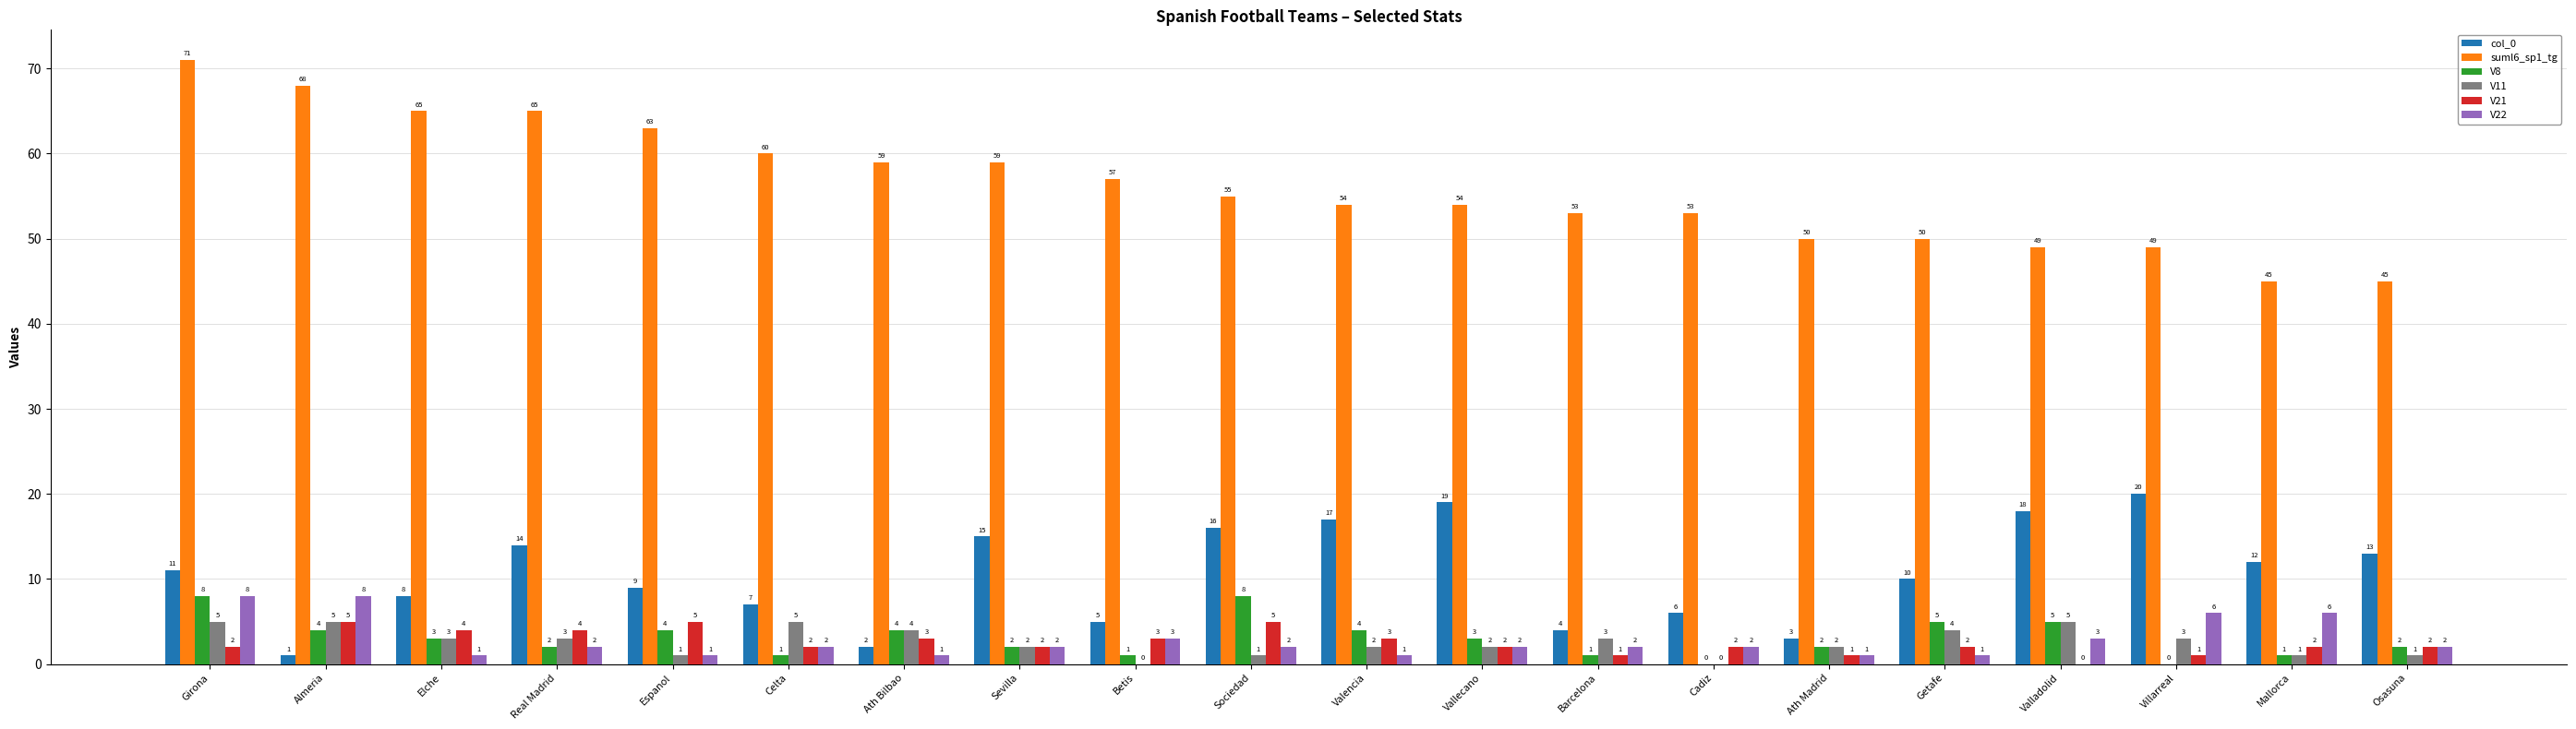

What are all the series names shown in the legend?

col_0, suml6_sp1_tg, V8, V11, V21, V22